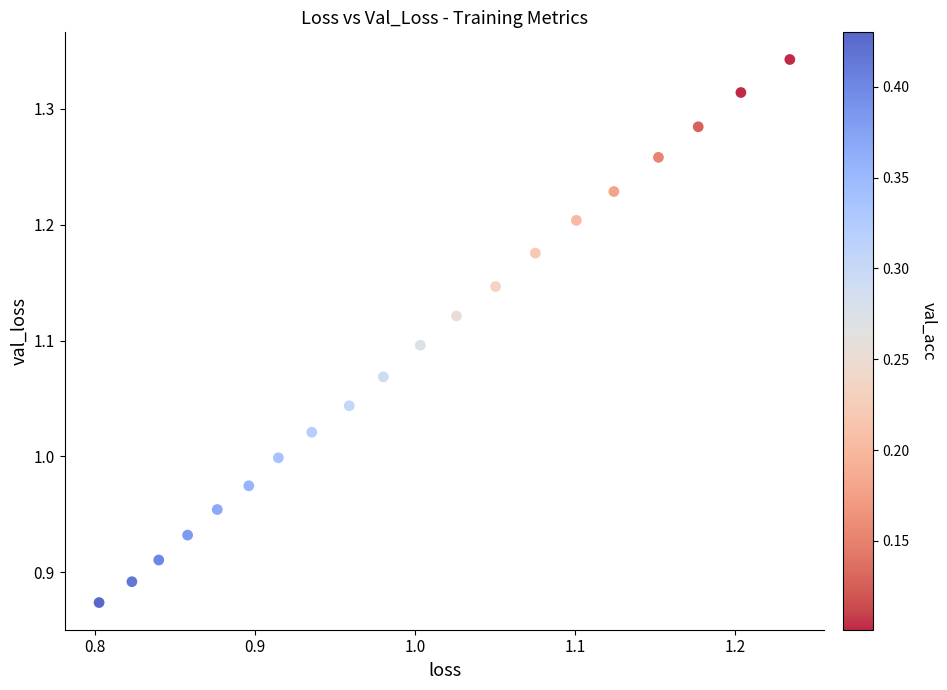

What is the range of X values (max minus min)?

0.4